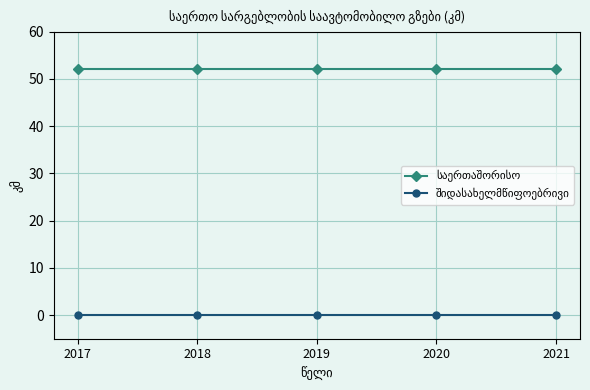

What is the spread (max minus min) of values at 2019?

52